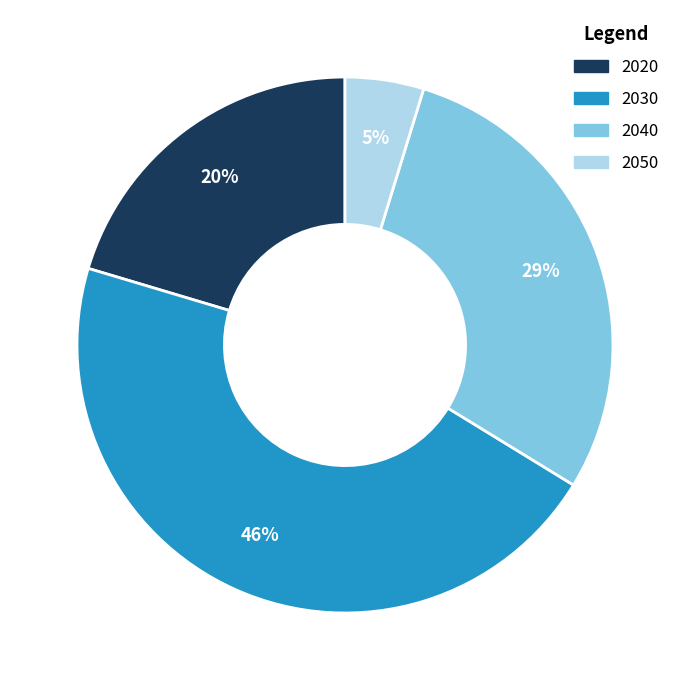

Do 2040 and 2020 together represent more than half of the pie?

No